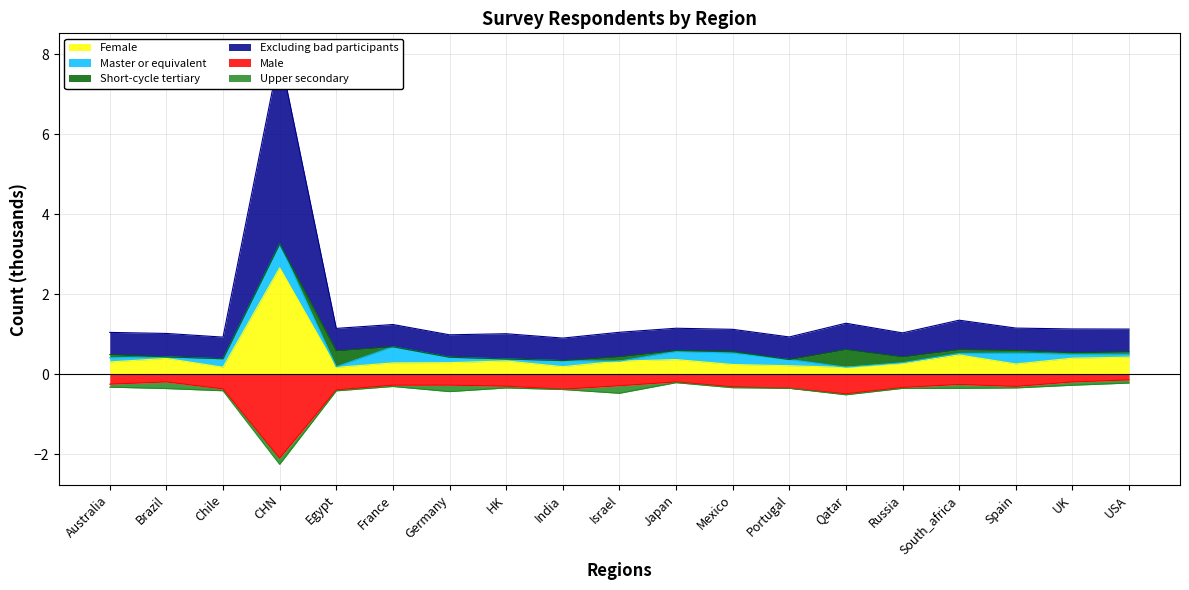

The Male series shows -0.3 at Portugal. True or false?

True